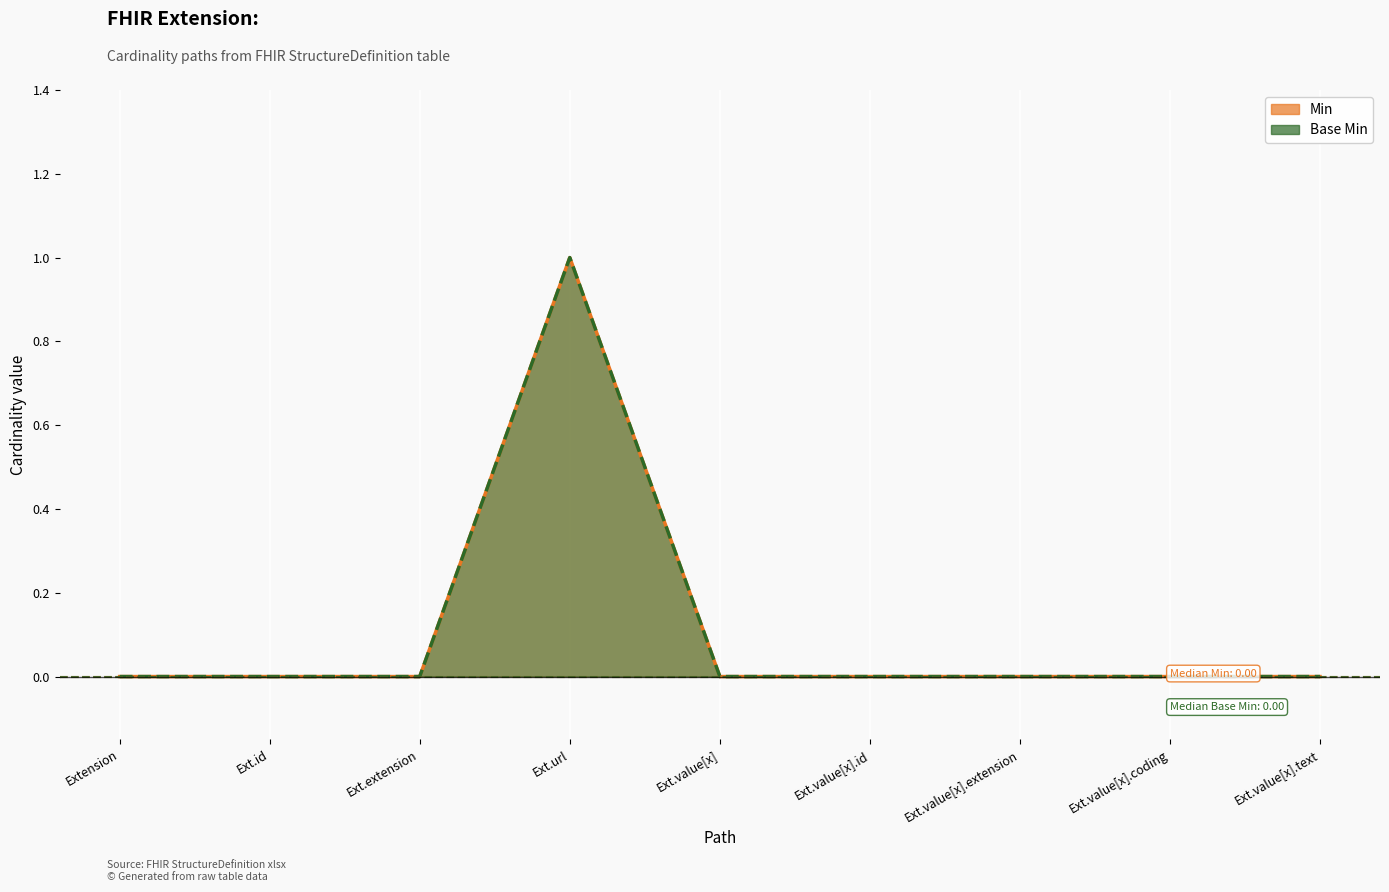

At how many categories does at least one series exceed 0?

1